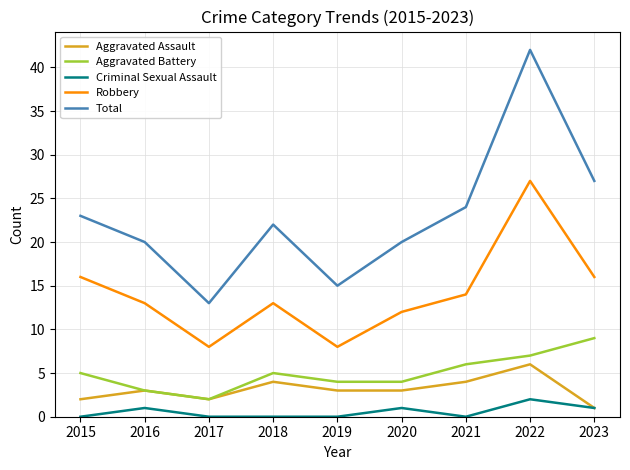

The value of Criminal Sexual Assault at 2020 is 1. True or false?

True